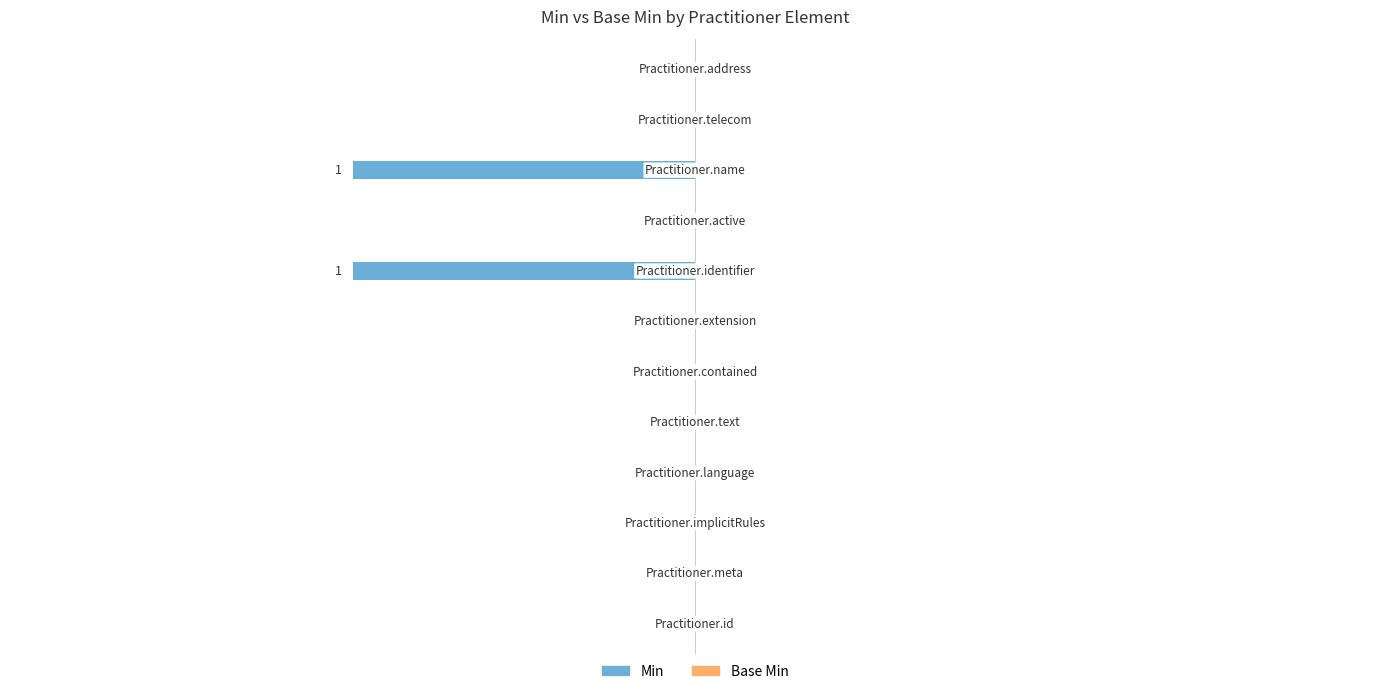

How many distinct data groups are displayed?

1